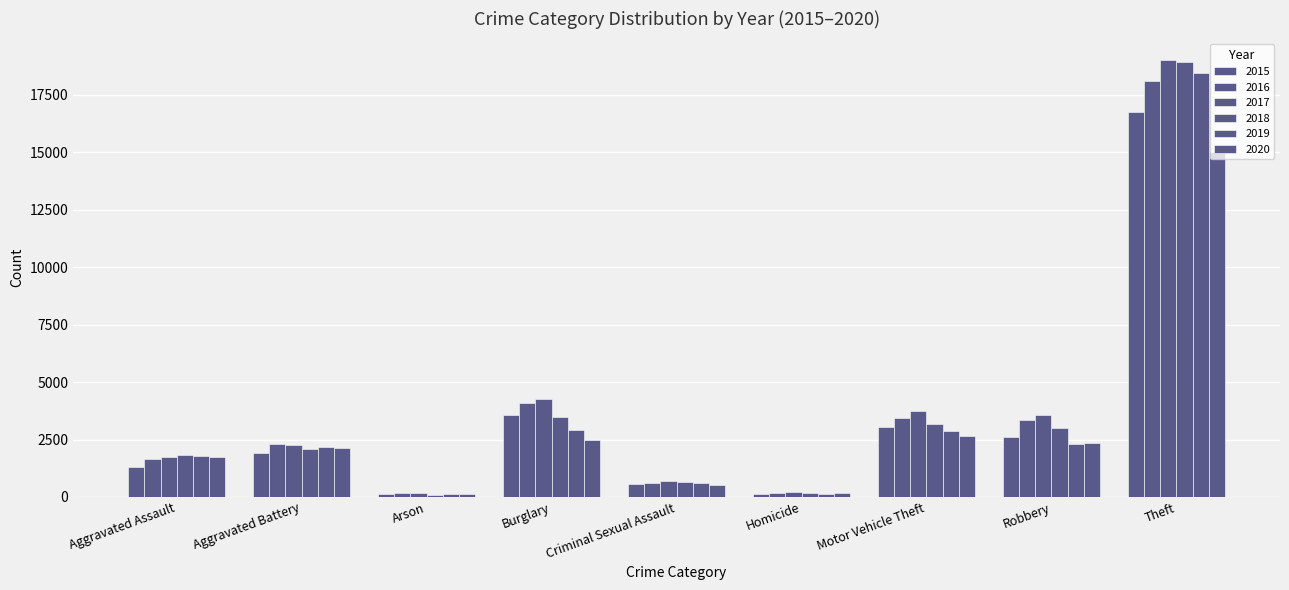

Reading right to left, extract all data points from this chart.

2015: Theft=16766	Robbery=2590	Motor Vehicle Theft=3036	Homicide=125	Criminal Sexual Assault=578	Burglary=3558	Arson=124	Aggravated Battery=1926	Aggravated Assault=1290
2016: Theft=18090	Robbery=3370	Motor Vehicle Theft=3426	Homicide=191	Criminal Sexual Assault=610	Burglary=4080	Arson=161	Aggravated Battery=2296	Aggravated Assault=1641
2017: Theft=18996	Robbery=3549	Motor Vehicle Theft=3740	Homicide=195	Criminal Sexual Assault=688	Burglary=4262	Arson=154	Aggravated Battery=2258	Aggravated Assault=1753
2018: Theft=18928	Robbery=3019	Motor Vehicle Theft=3172	Homicide=159	Criminal Sexual Assault=636	Burglary=3471	Arson=100	Aggravated Battery=2095	Aggravated Assault=1805
2019: Theft=18442	Robbery=2308	Motor Vehicle Theft=2890	Homicide=143	Criminal Sexual Assault=621	Burglary=2893	Arson=110	Aggravated Battery=2173	Aggravated Assault=1804
2020: Theft=15020	Robbery=2342	Motor Vehicle Theft=2664	Homicide=166	Criminal Sexual Assault=539	Burglary=2498	Arson=118	Aggravated Battery=2135	Aggravated Assault=1728